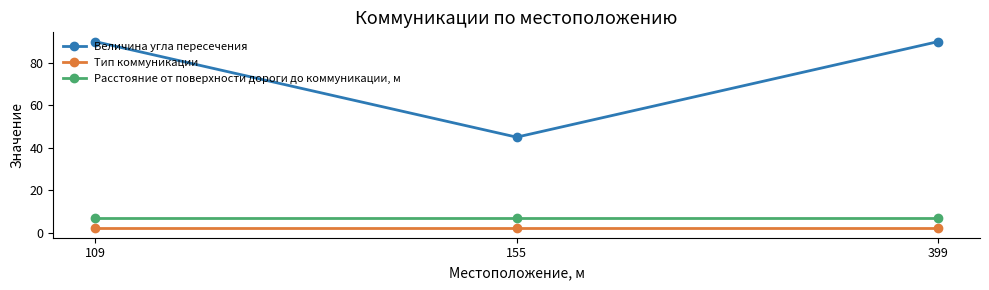

Which series has the largest total across all categories?

Величина угла пересечения